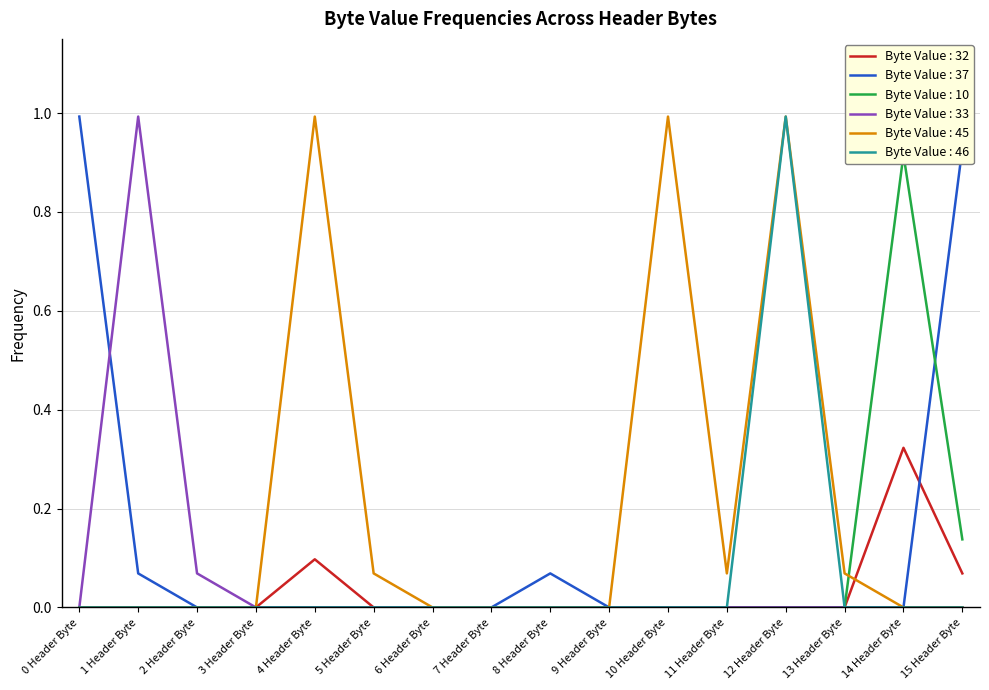

True or false: Byte Value : 32 has a value of 0.1 at 11 Header Byte.

False